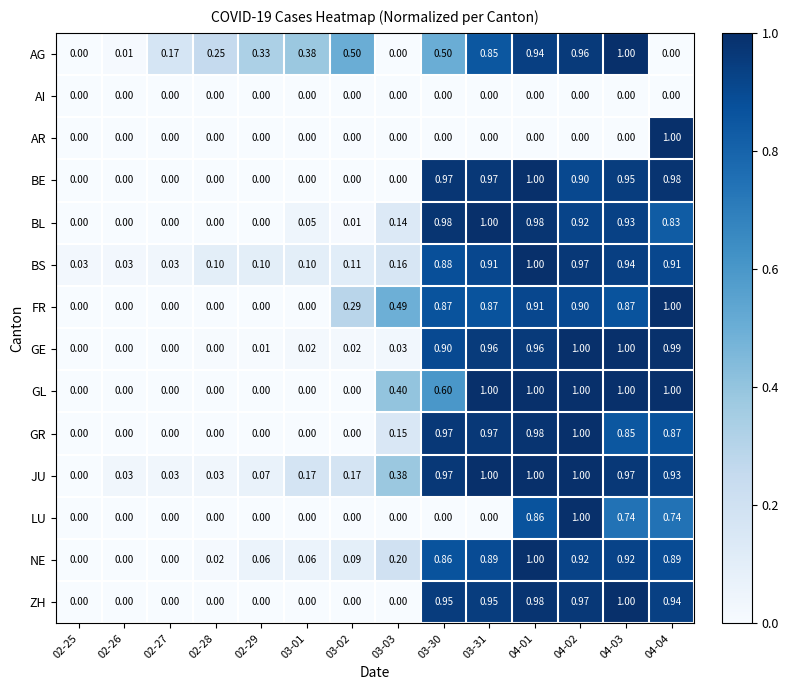

Which series has the largest total across all categories?

JU